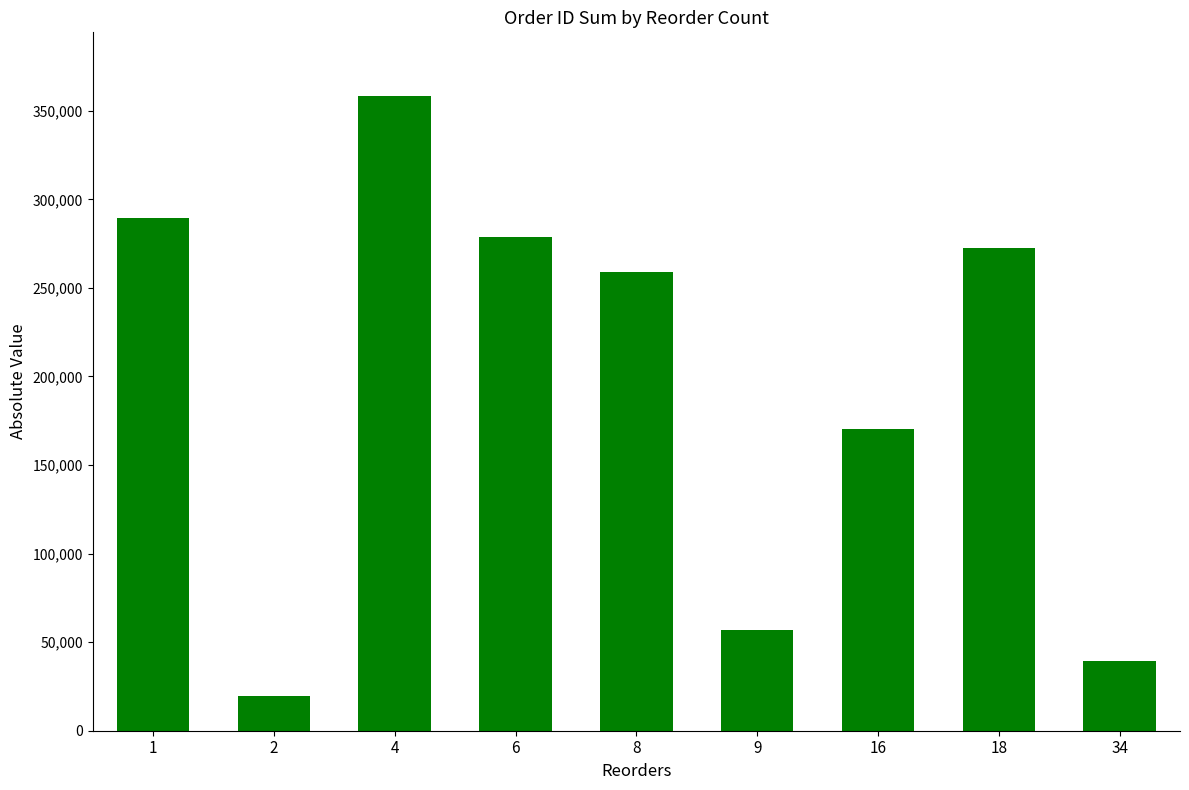

Rank the categories by value from lowest to highest.

2, 34, 9, 16, 8, 18, 6, 1, 4